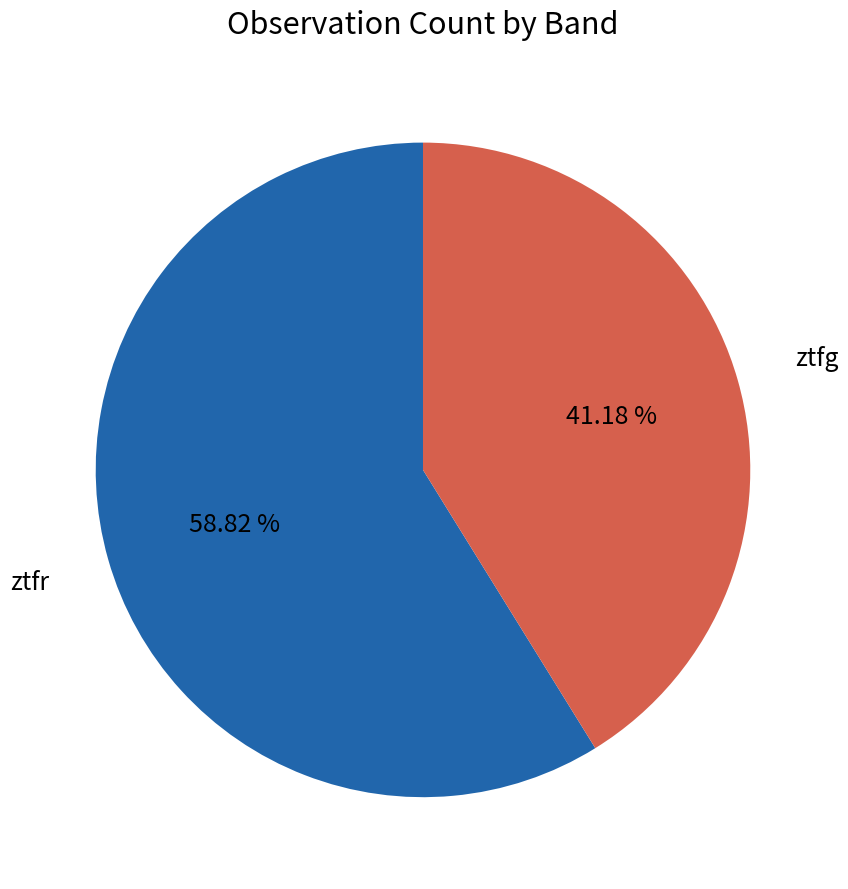

Is there a majority slice in this chart?

Yes